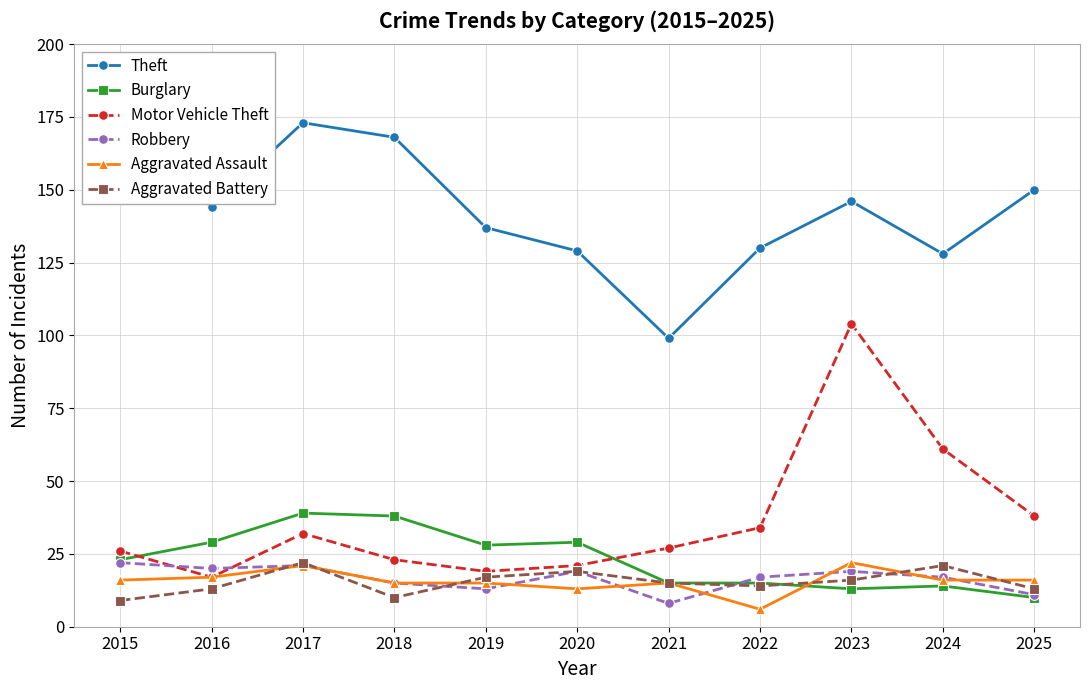

True or false: Aggravated Battery has more than 2 interior local peaks.

True